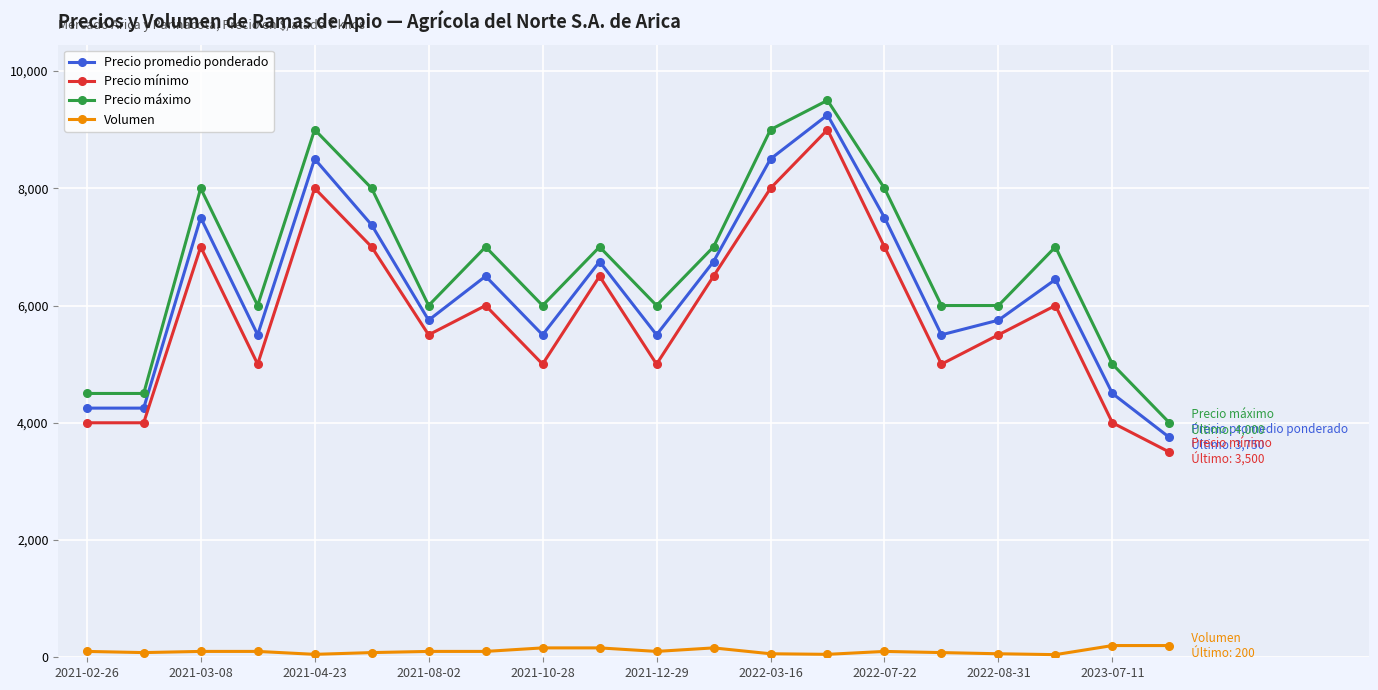

What is the sum of all Volumen values?

2085